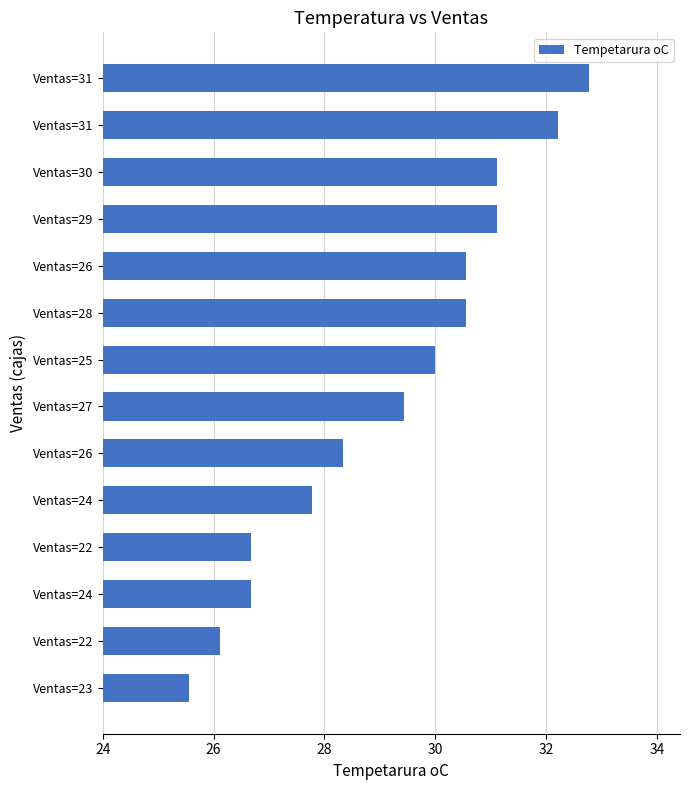

How many bars are there in total?

14